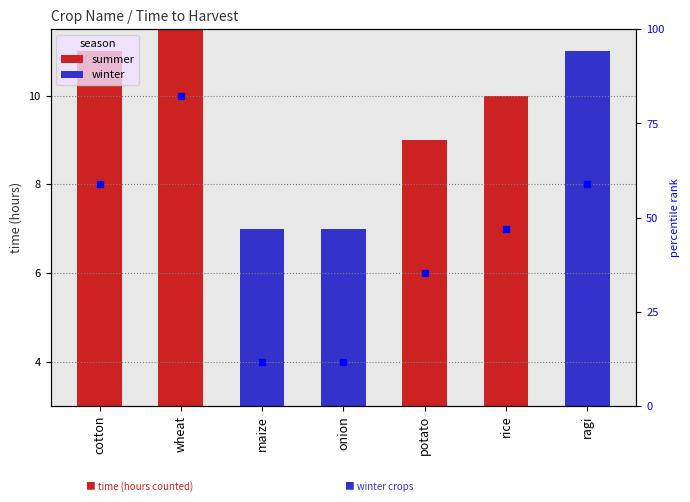

What is the label of the 5th bar from the left?

potato